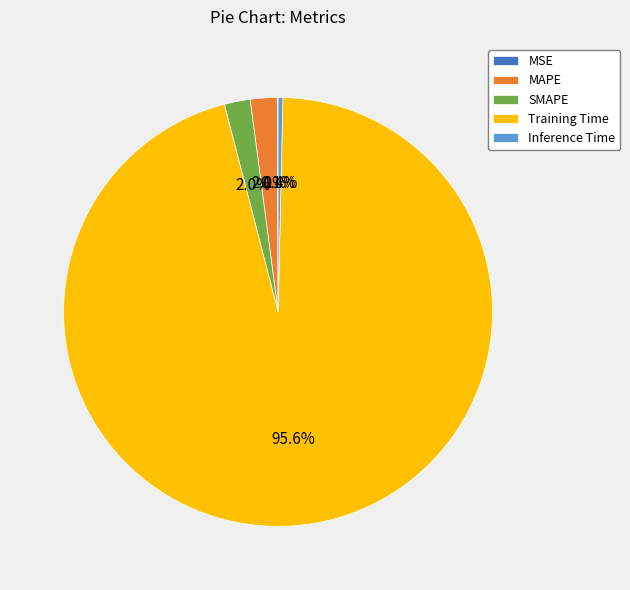

To the nearest percent, what portion does MAPE represent?

2%